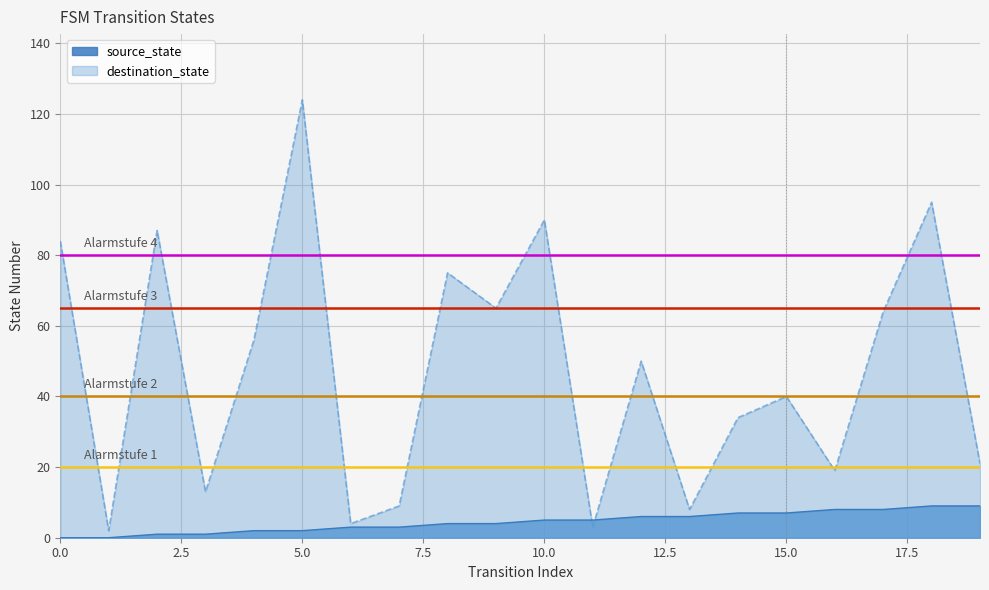

At how many categories does at least one series exceed 67?

6